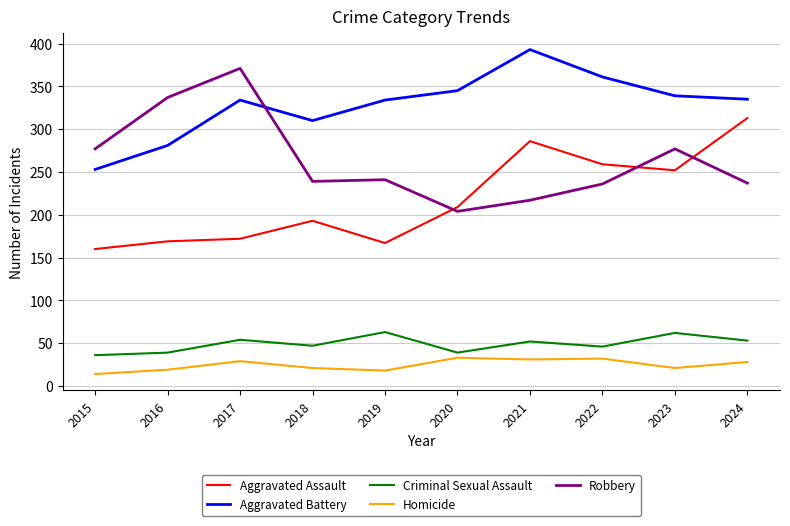

What is the average value of the Homicide series?

25